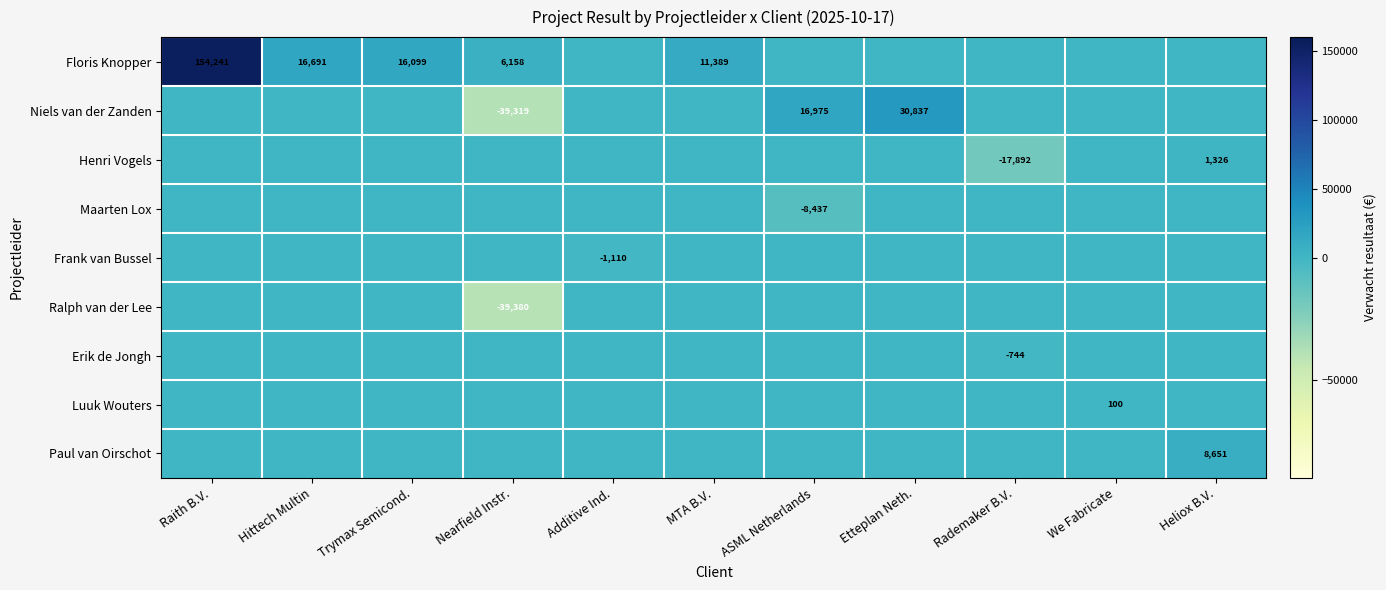

True or false: Niels van der Zanden has a value of 12311.2 at Etteplan Neth..

False